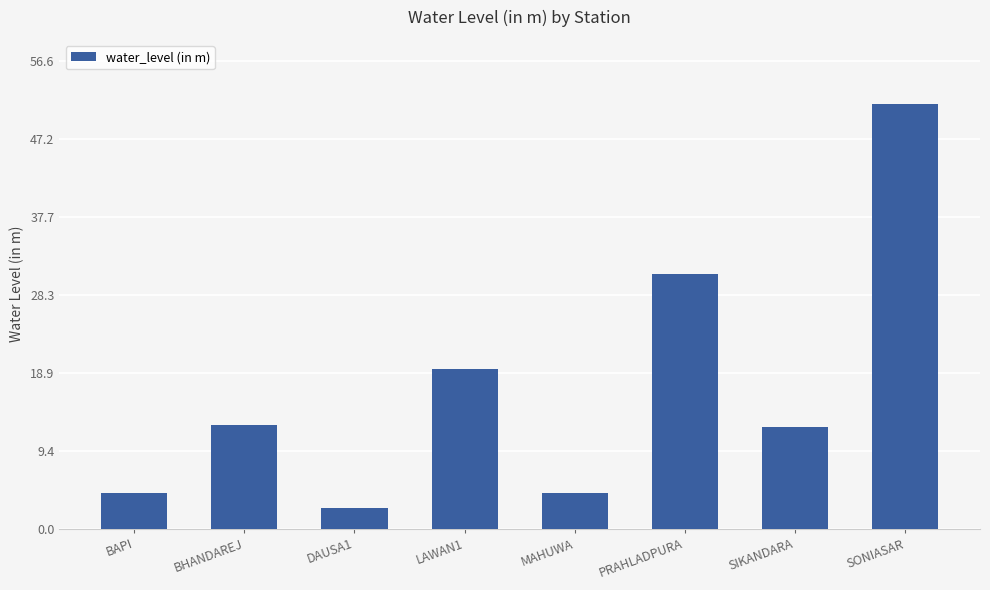

Read the value at LAWAN1.

19.3